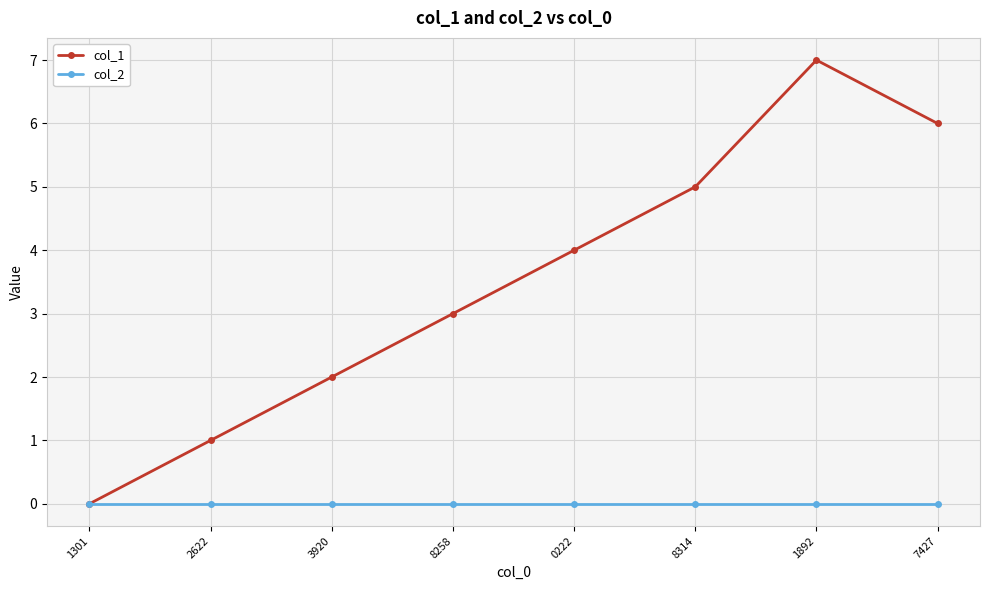

Reading left to right, list all the values displayed in this chart.

col_1: 0	1	2	3	4	5	7	6
col_2: 0	0	0	0	0	0	0	0